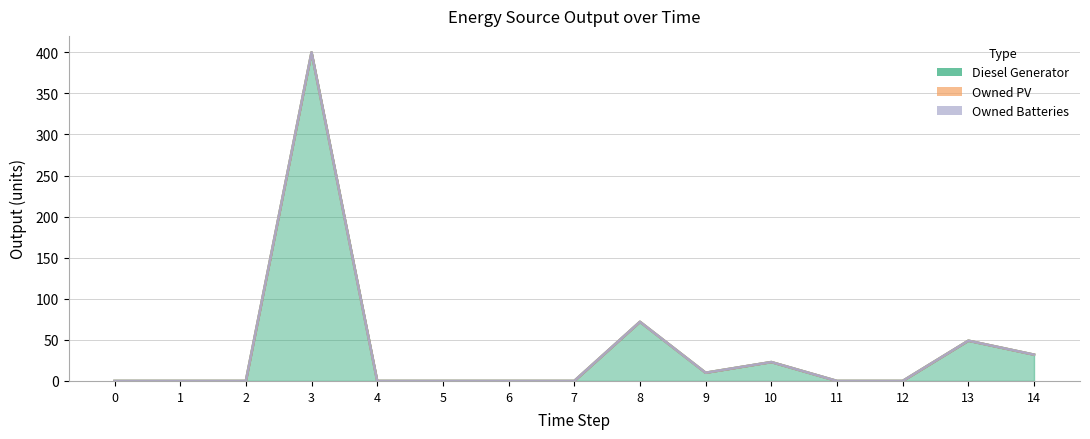

Which series has the largest total across all categories?

Diesel Generator